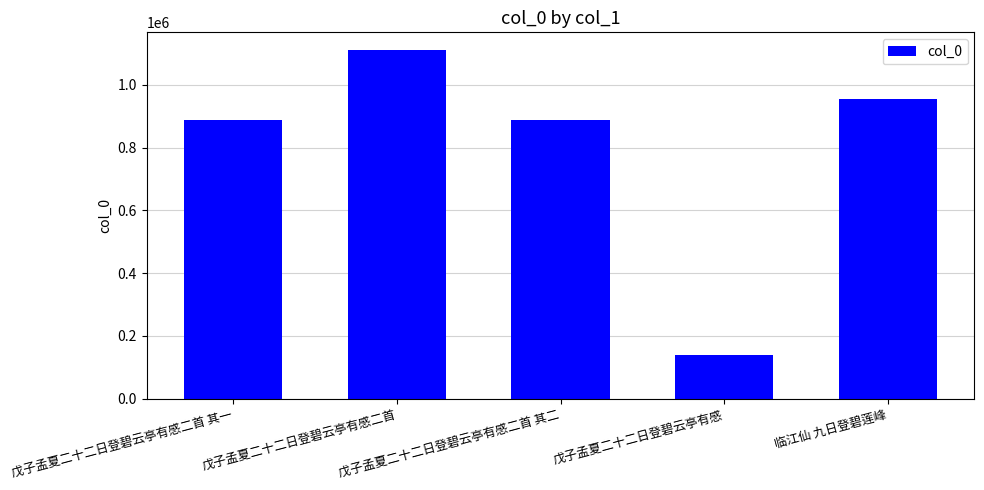

At which category does the chart reach its minimum across all series?

戊子孟夏二十二日登碧云亭有感